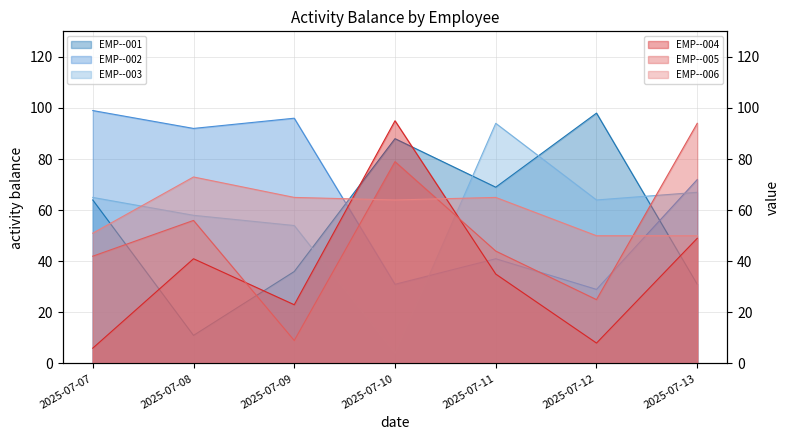

What is the difference between the second highest and second lowest values in the EMP--006 series?

15